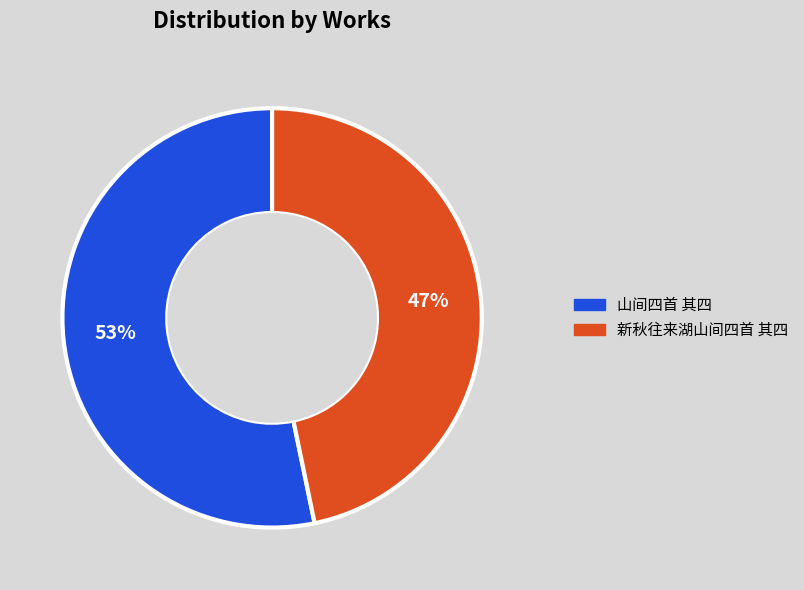

How many slices are in this pie chart?

2